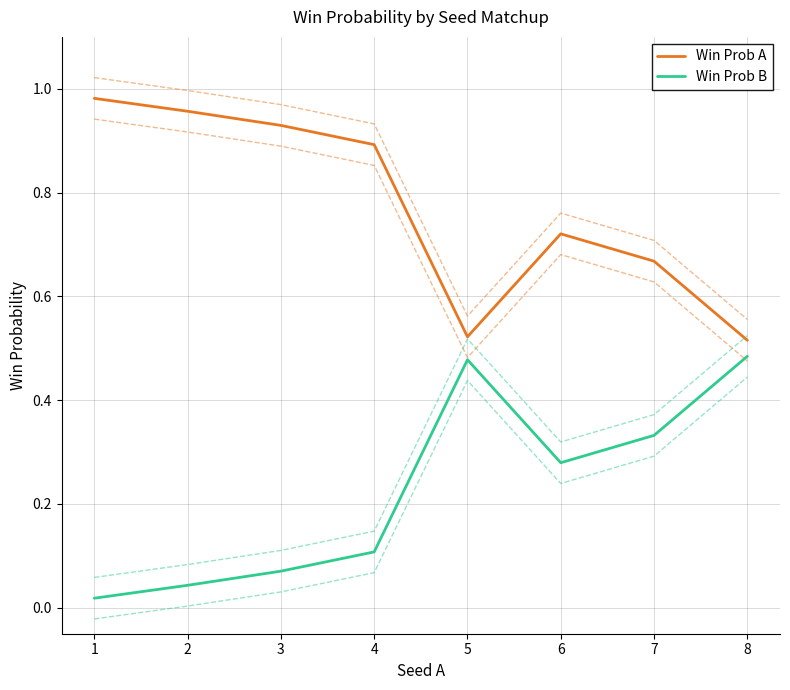

Does the chart display data point markers on the line(s)?

No